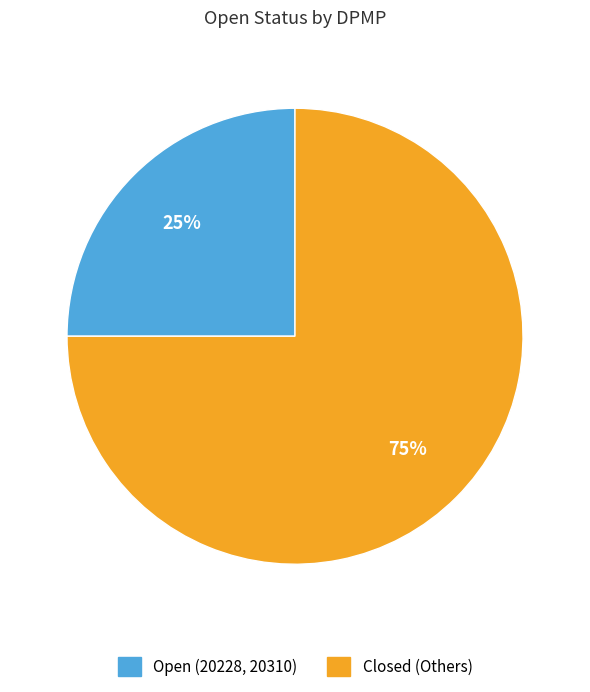

To the nearest percent, what is the difference between the largest and smallest slice percentages?

50%